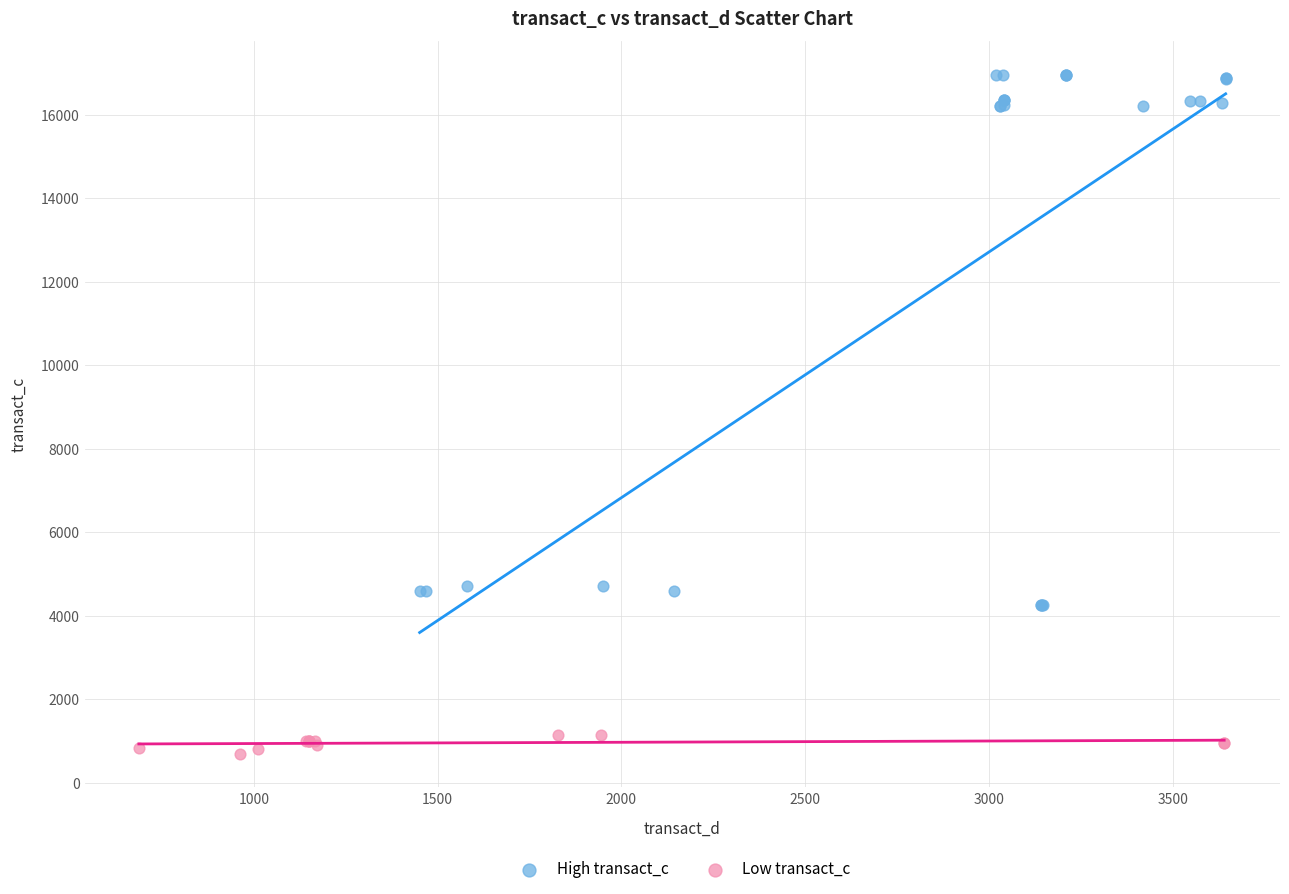

Which series contains the highest Y value?

High transact_c